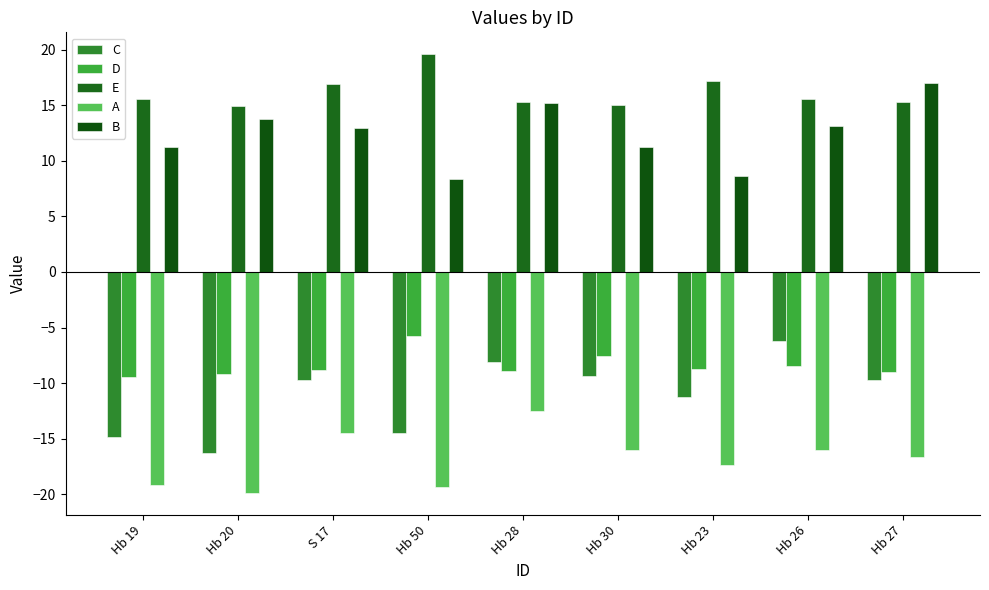

What position from the left is Hb 20?

2